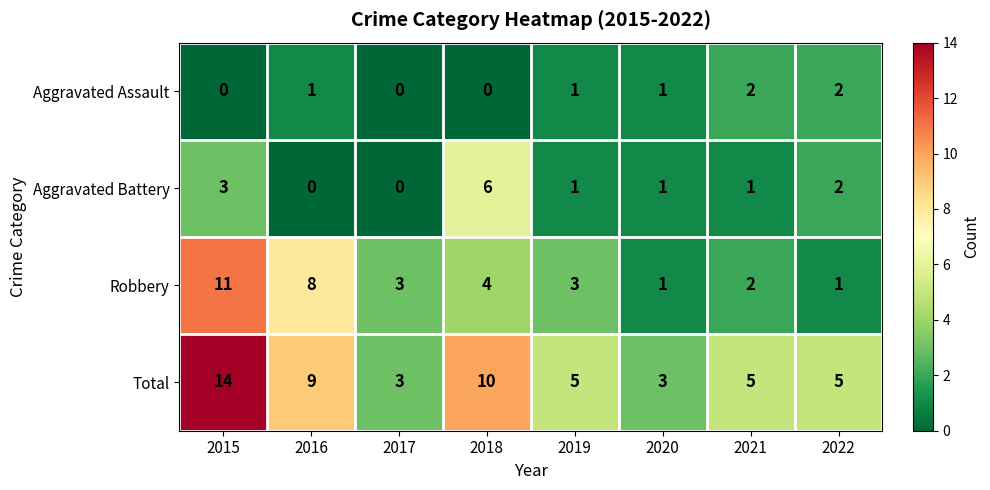

At which label does Aggravated Battery first exceed 1?

2015